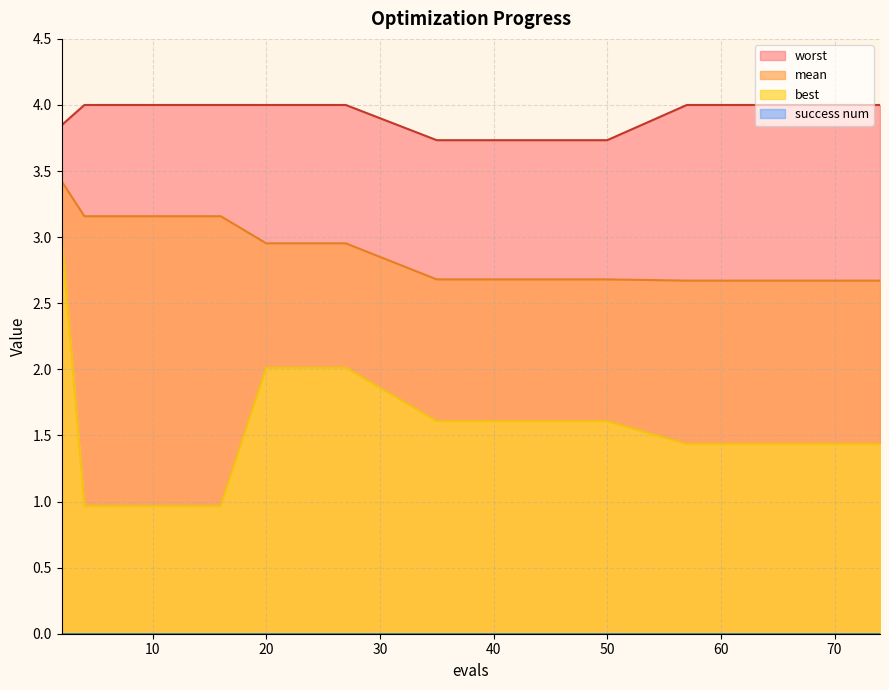

What is the average value of the worst series?

3.9